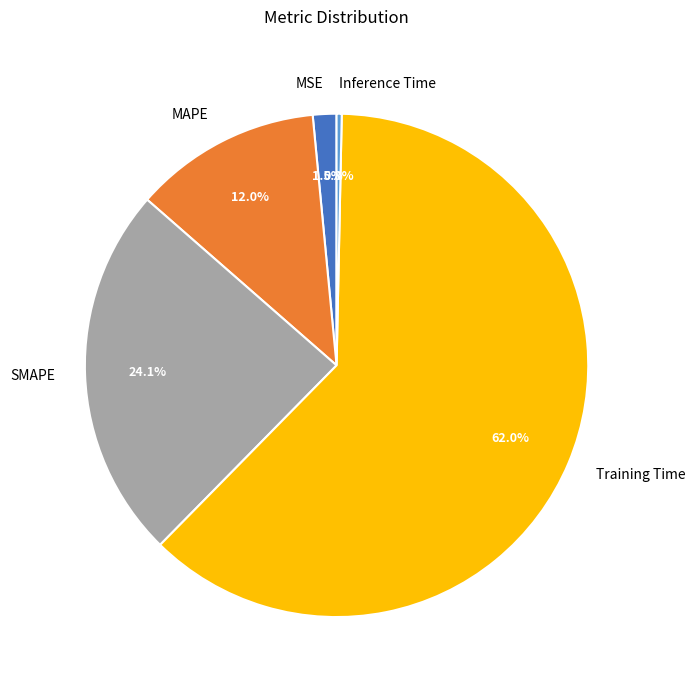

To the nearest percent, what is the combined percentage of MSE and Inference Time?

2%